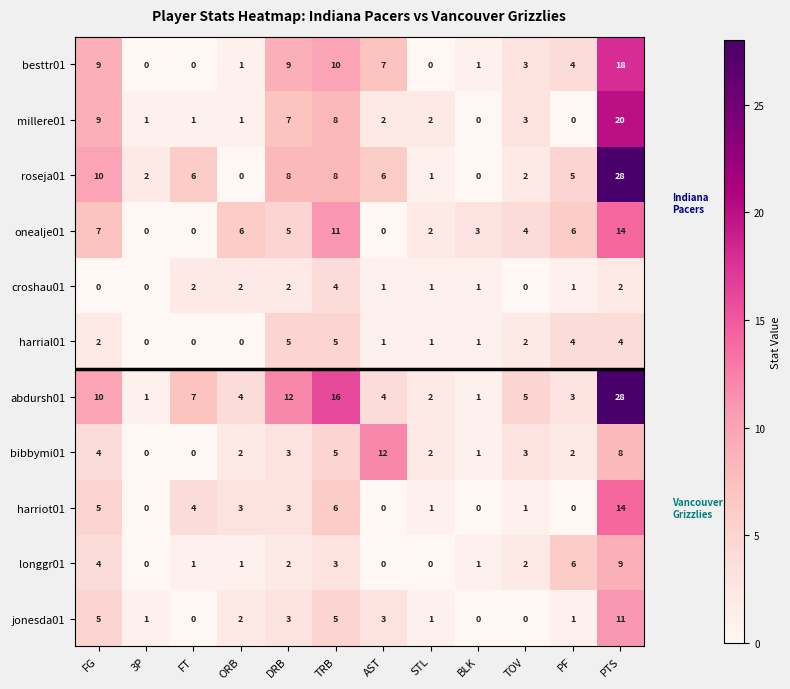

Which series has the largest total across all categories?

abdursh01